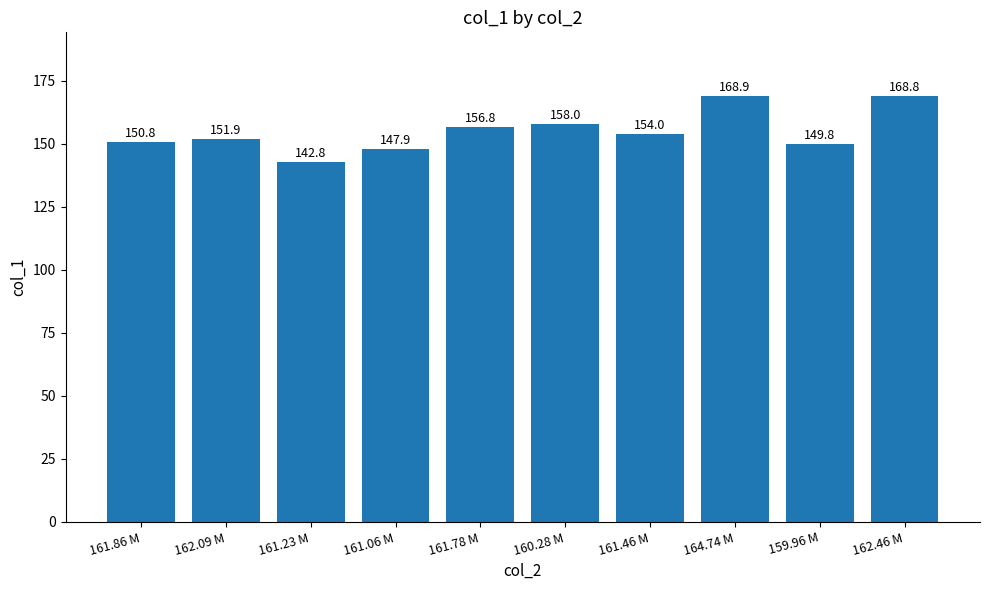

Reading right to left, what are all the values shown in this chart?

162.46 M=168.8	159.96 M=149.8	164.74 M=168.9	161.46 M=154.0	160.28 M=158.0	161.78 M=156.8	161.06 M=147.9	161.23 M=142.8	162.09 M=151.9	161.86 M=150.8